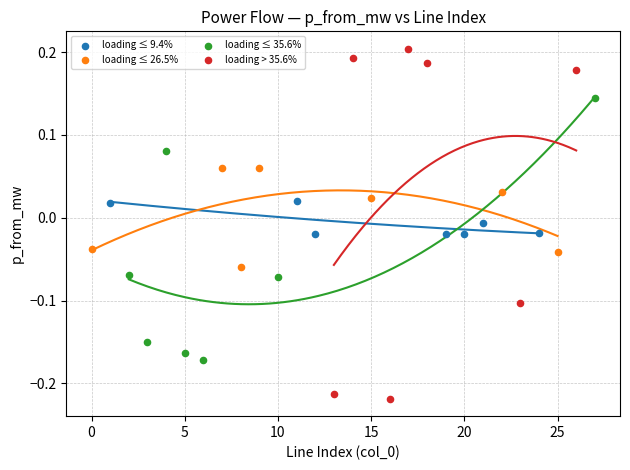

Which series contains the lowest Y value?

loading > 35.6%